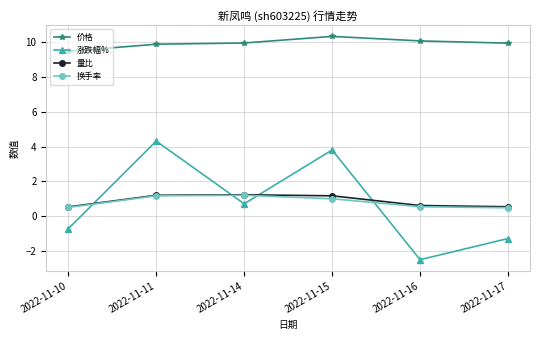

Read the 量比 value at 2022-11-15.

1.2